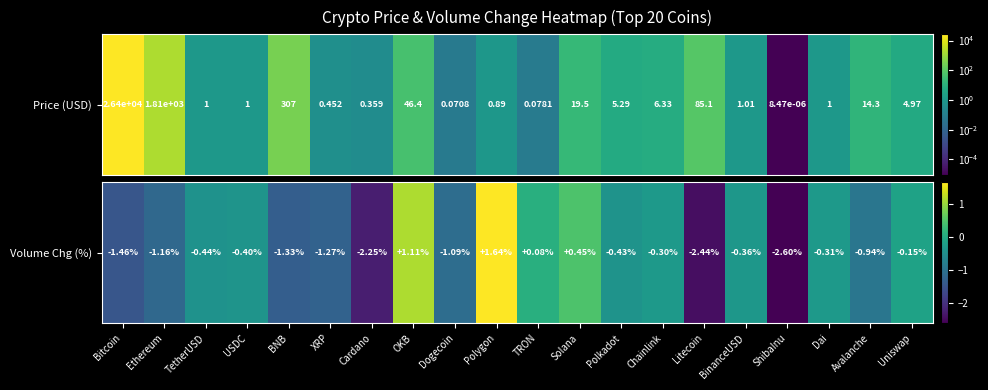

Rank the categories by value from highest to lowest.

Polygon, OKB, Solana, TRON, Uniswap, Chainlink, Dai, BinanceUSD, USDC, Polkadot, TetherUSD, Avalanche, Dogecoin, Ethereum, XRP, BNB, Bitcoin, Cardano, Litecoin, ShibaInu